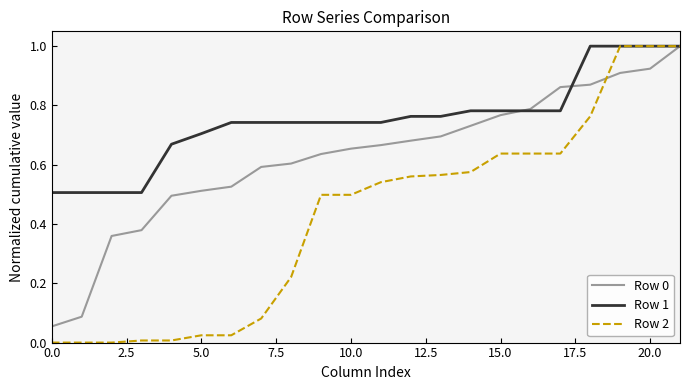

Does the chart display data point markers on the line(s)?

No